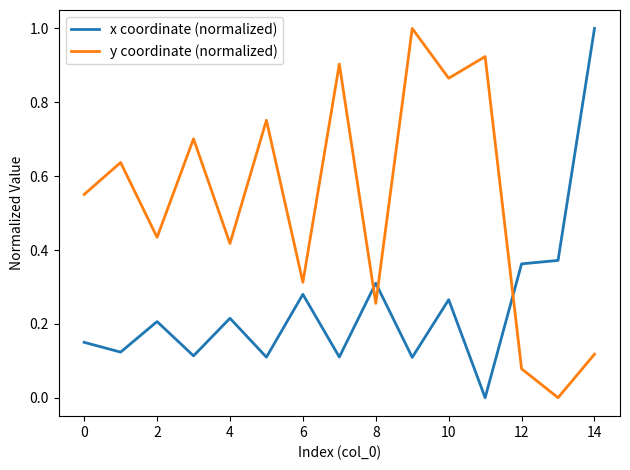

True or false: y coordinate (normalized) and x coordinate (normalized) intersect in this chart.

True